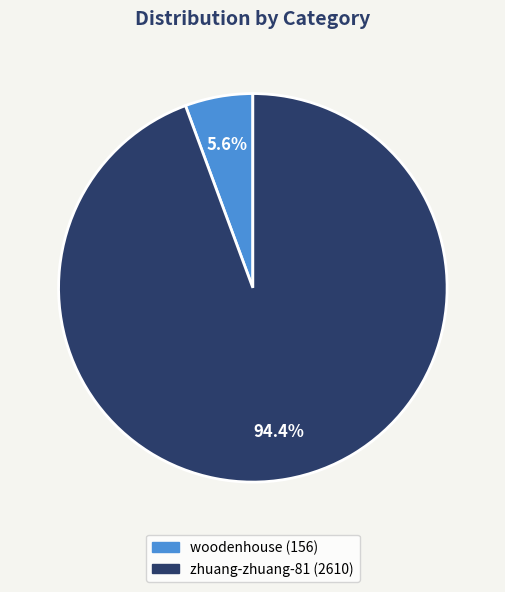

What is the majority slice?

zhuang-zhuang-81